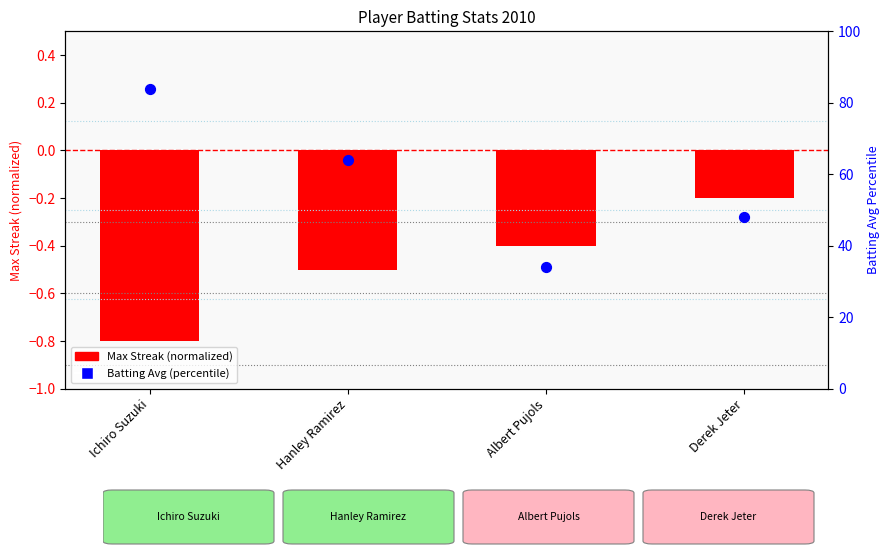

Which series reaches the minimum Y coordinate?

Max Streak (normalized)